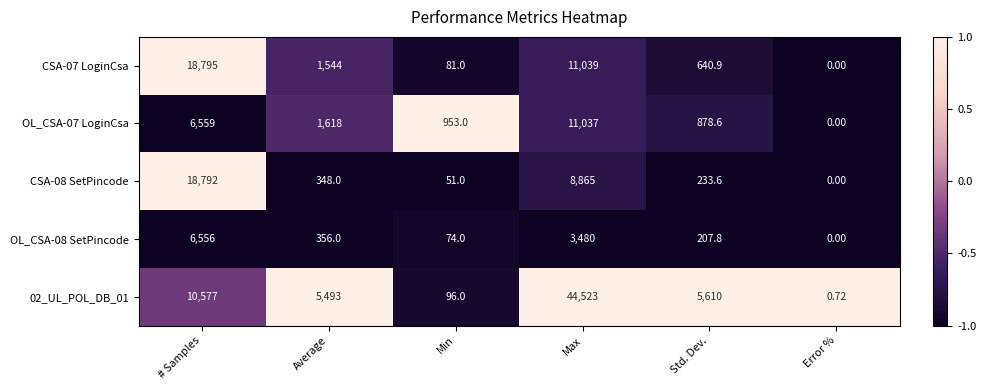

Which category has the highest value across all series?

Max